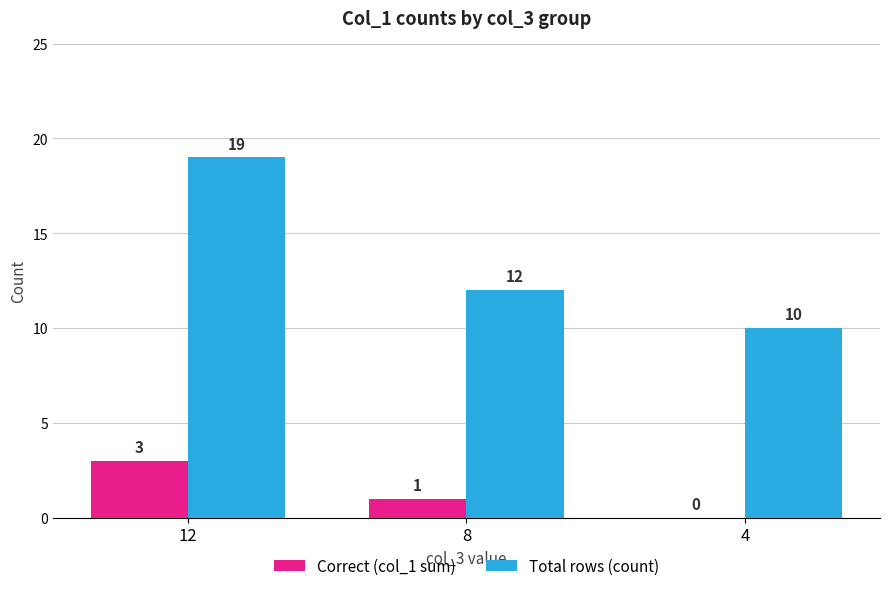

How many values in Correct (col_1 sum) are above zero?

2